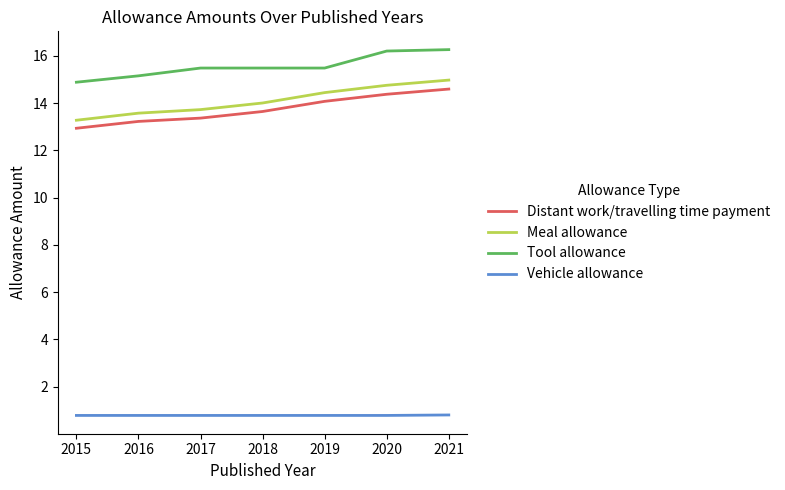

Which series has the largest range (max minus min)?

Meal allowance